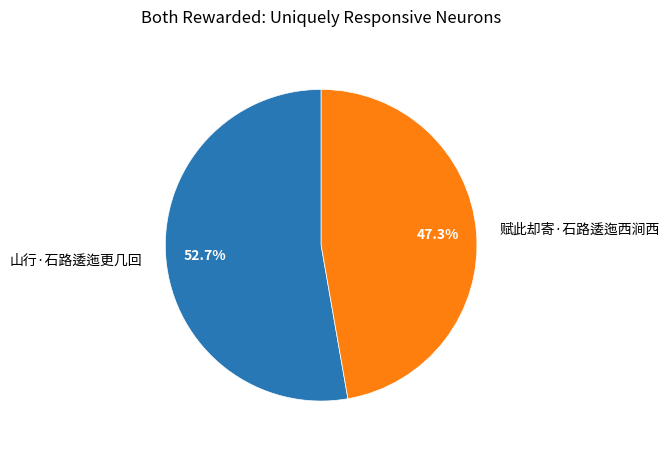

How many segments does this pie chart have?

2